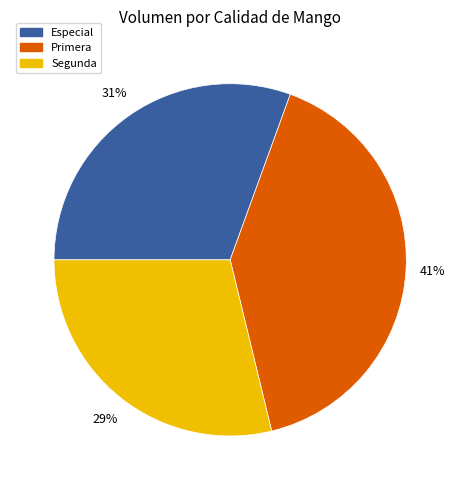

To the nearest percent, what is the difference between the largest and smallest slice percentages?

12%